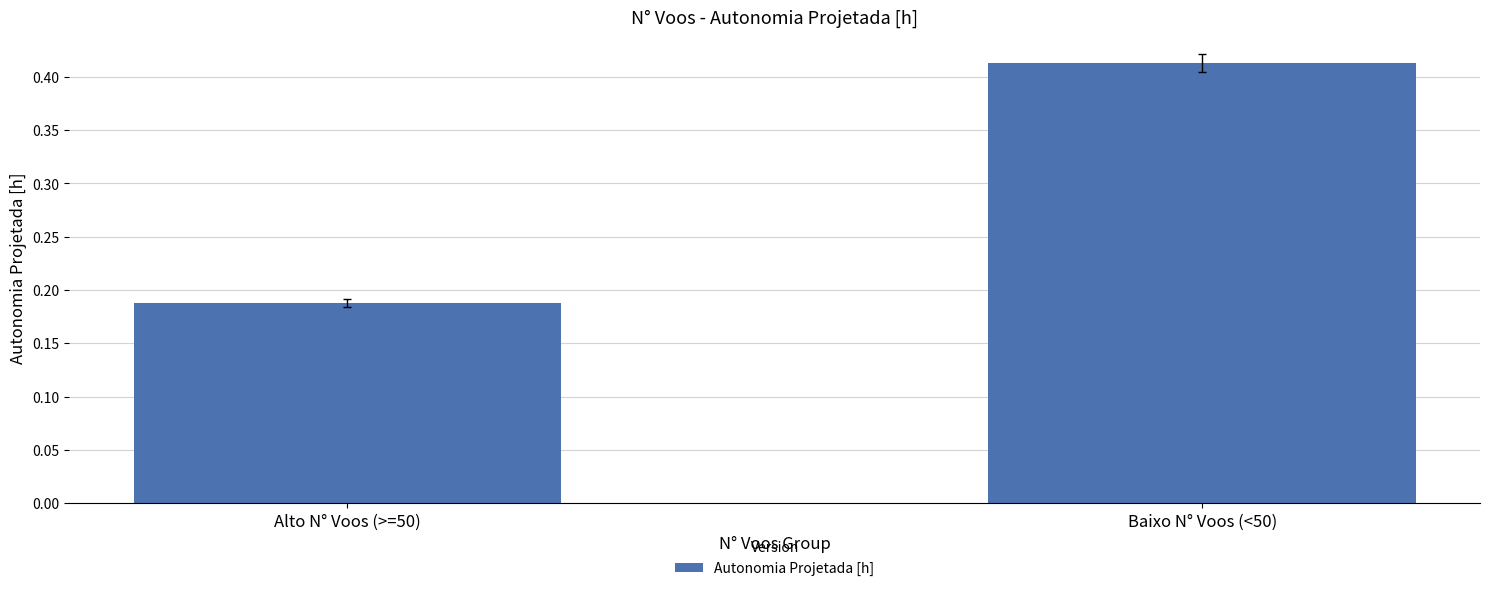

What is the change in value from Alto N° Voos (>=50) to Baixo N° Voos (<50)?

+0.2